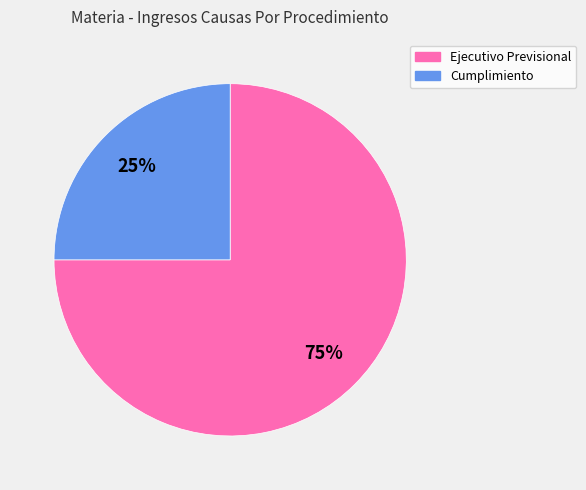

To the nearest percent, what is the average slice percentage?

50%